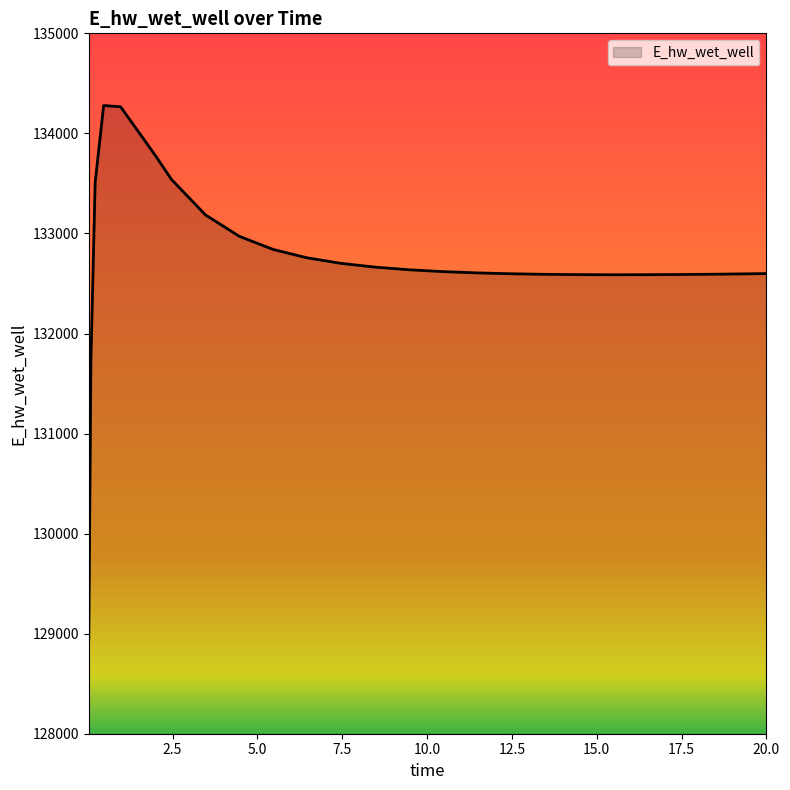

What is the difference between the maximum and minimum values?

5338.0